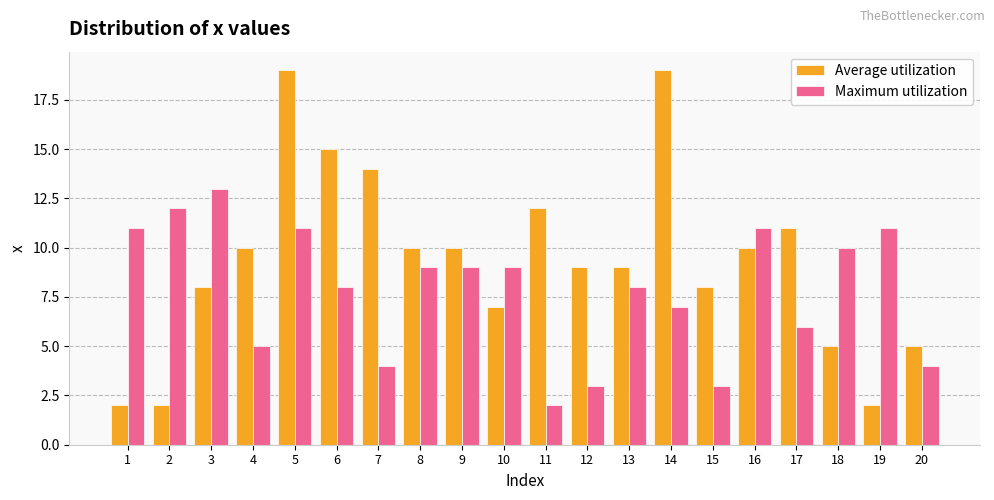

At which category is the sum across all series the highest?

5